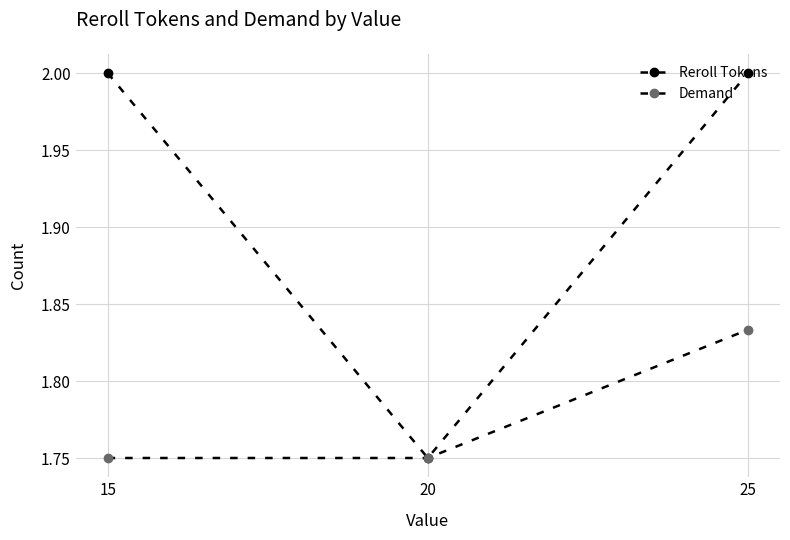

What is the difference between the maximum and minimum values in the Demand series?

0.1